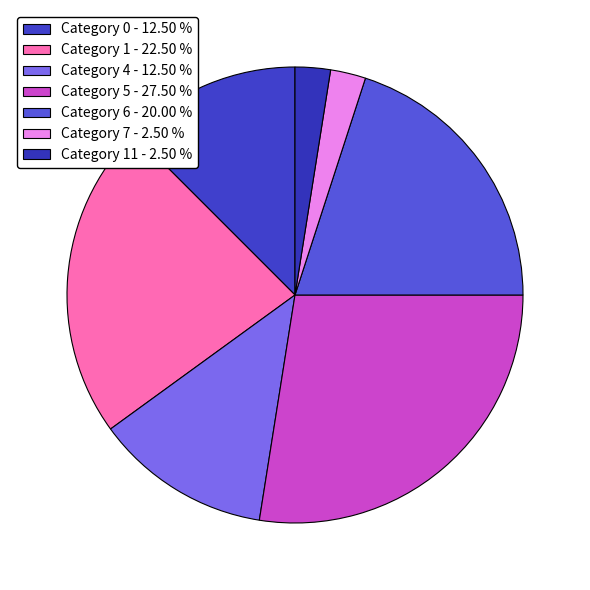

Does any single category account for the majority?

No